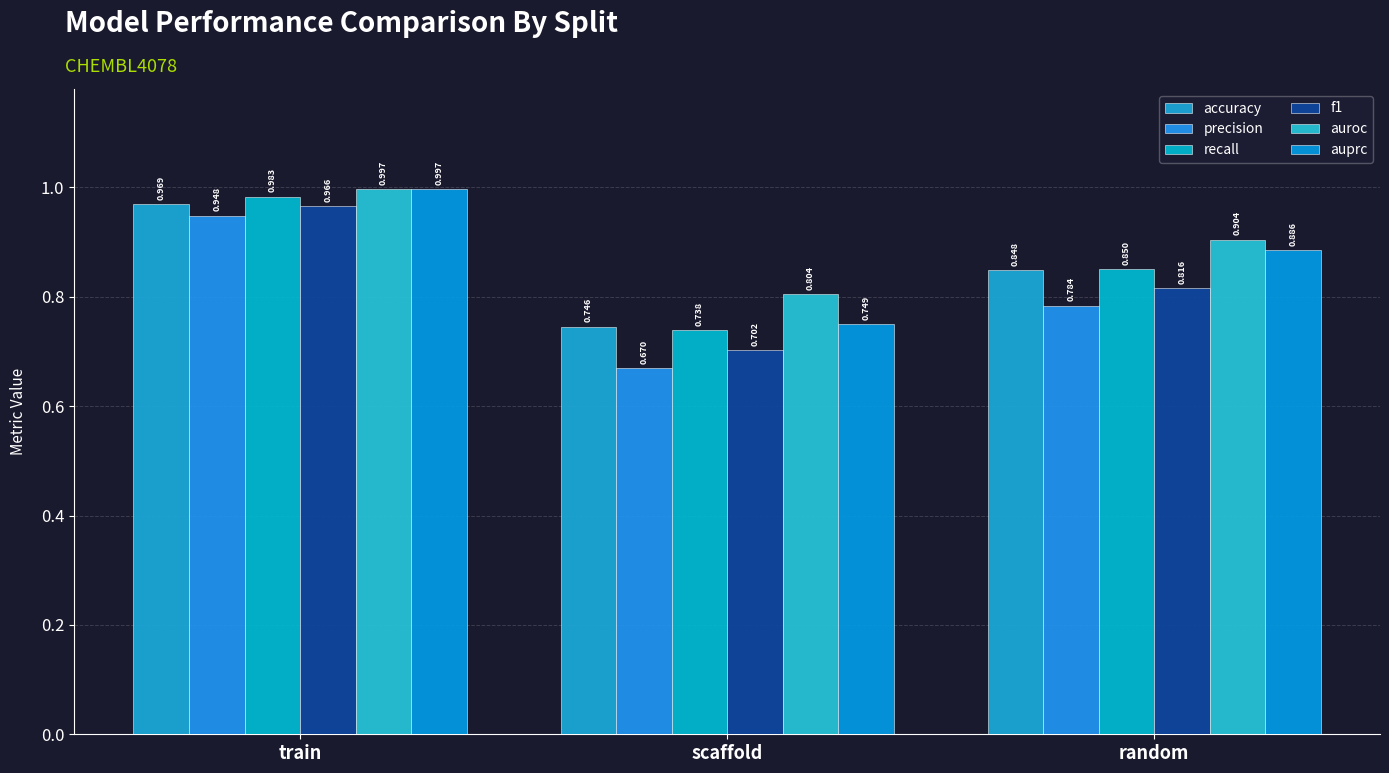

The f1 series shows 1.6 at train. True or false?

False